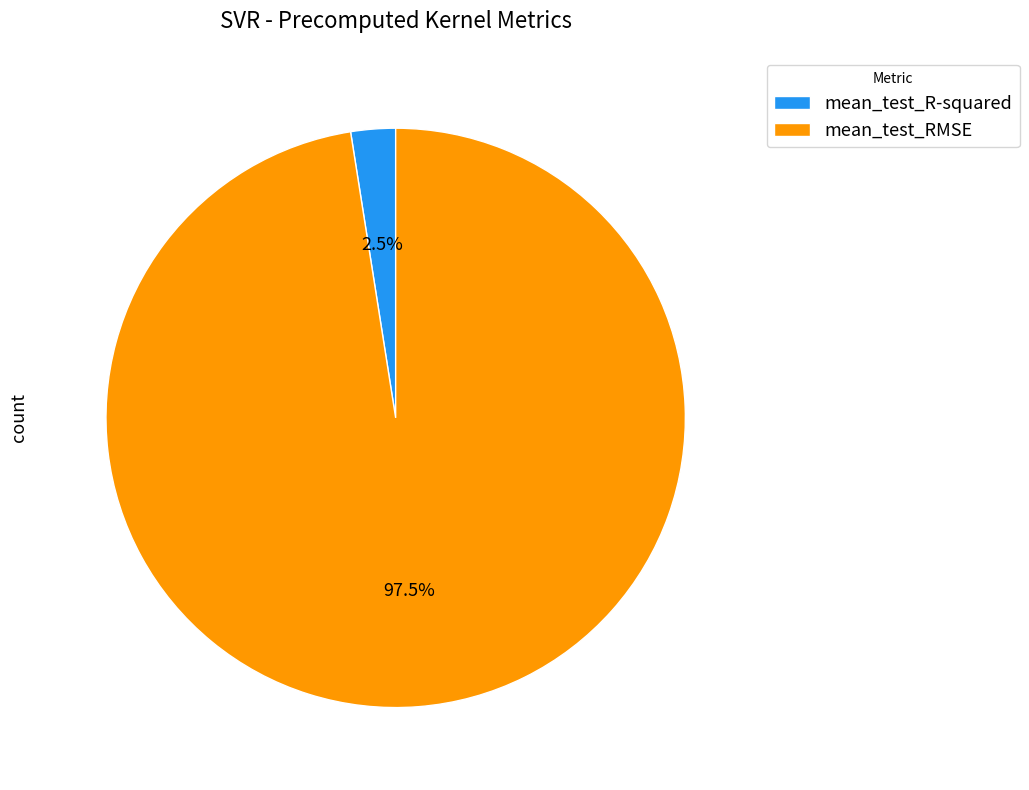

Does any single category account for the majority?

Yes